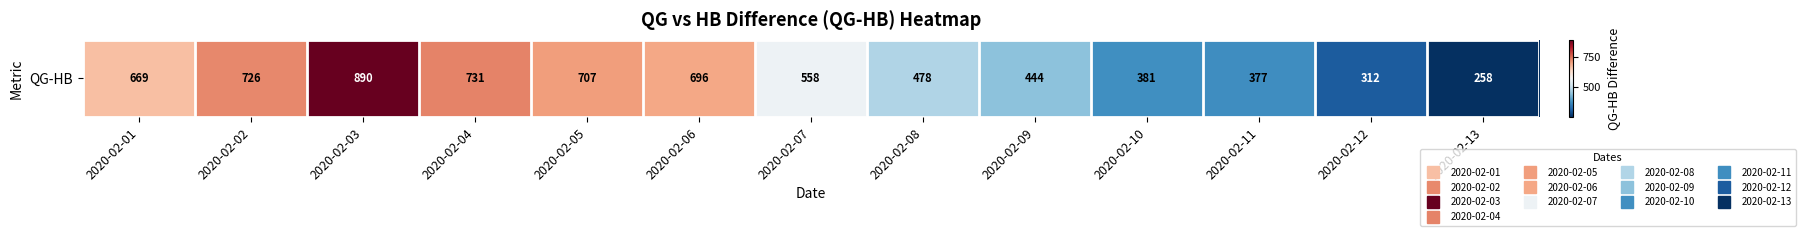

What is the sum of all values?

7227